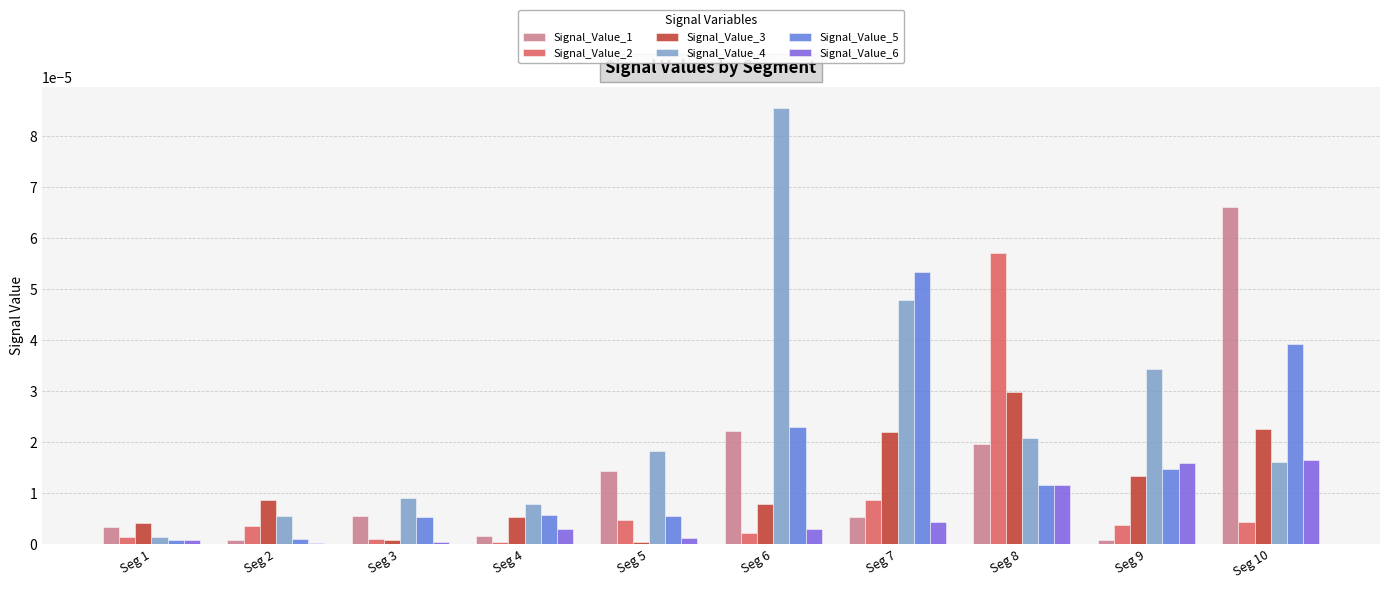

What are all the series names shown in the legend?

Signal_Value_1, Signal_Value_2, Signal_Value_3, Signal_Value_4, Signal_Value_5, Signal_Value_6